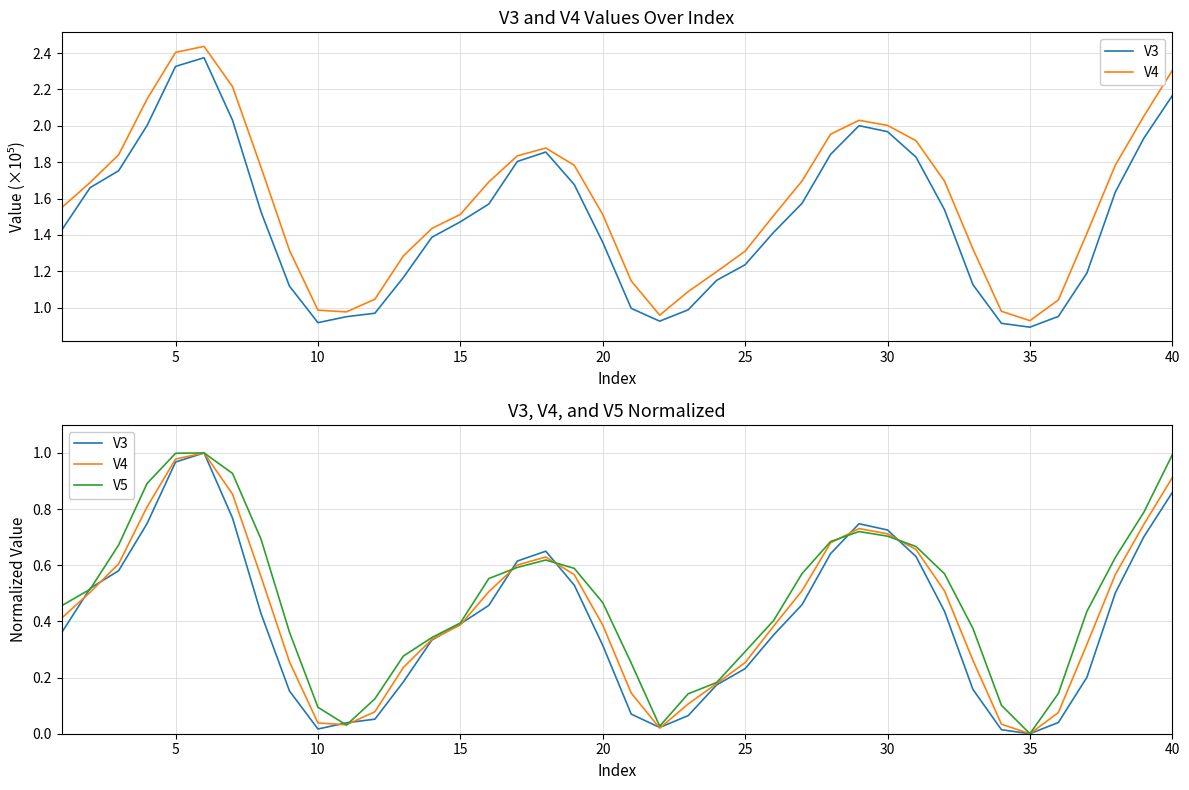

True or false: V3 has more than 2 points higher than both neighbors.

True